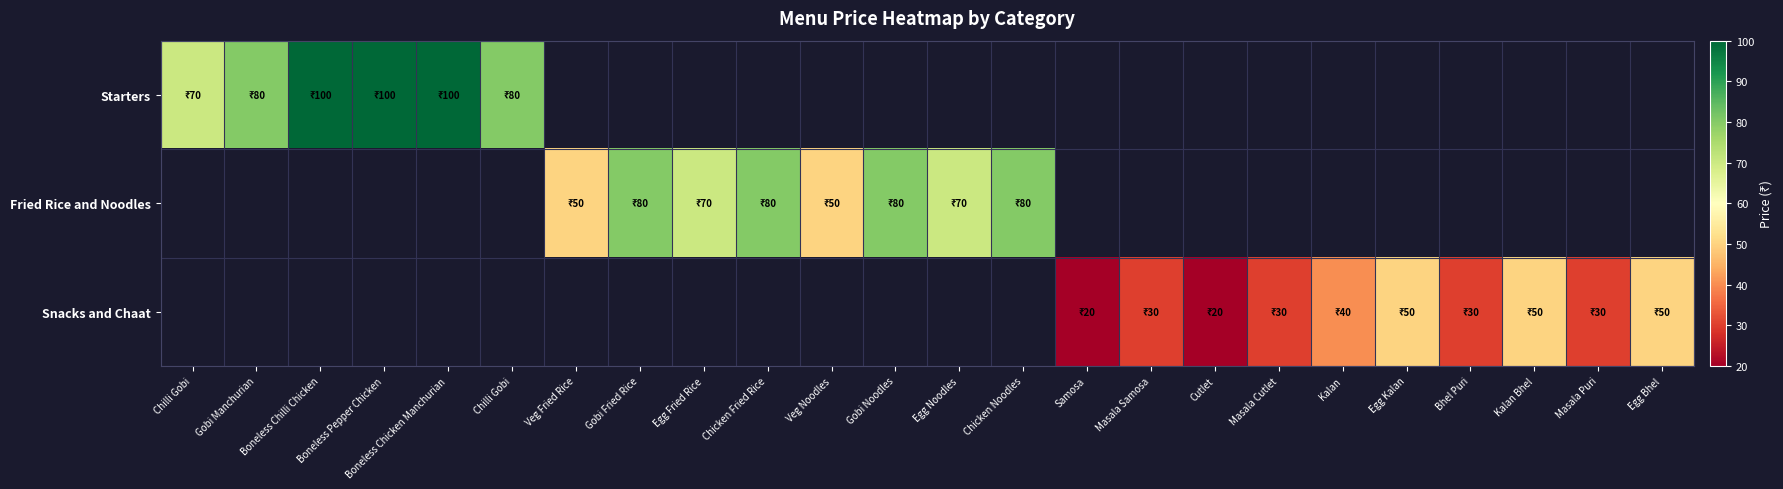

What is the smallest value displayed?

20.0